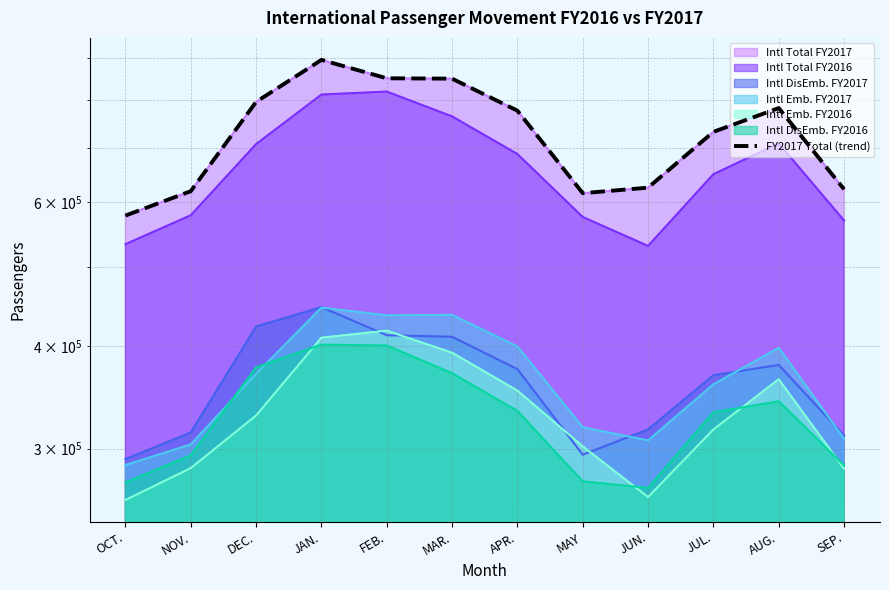

What value does the data have at MAY?

615627